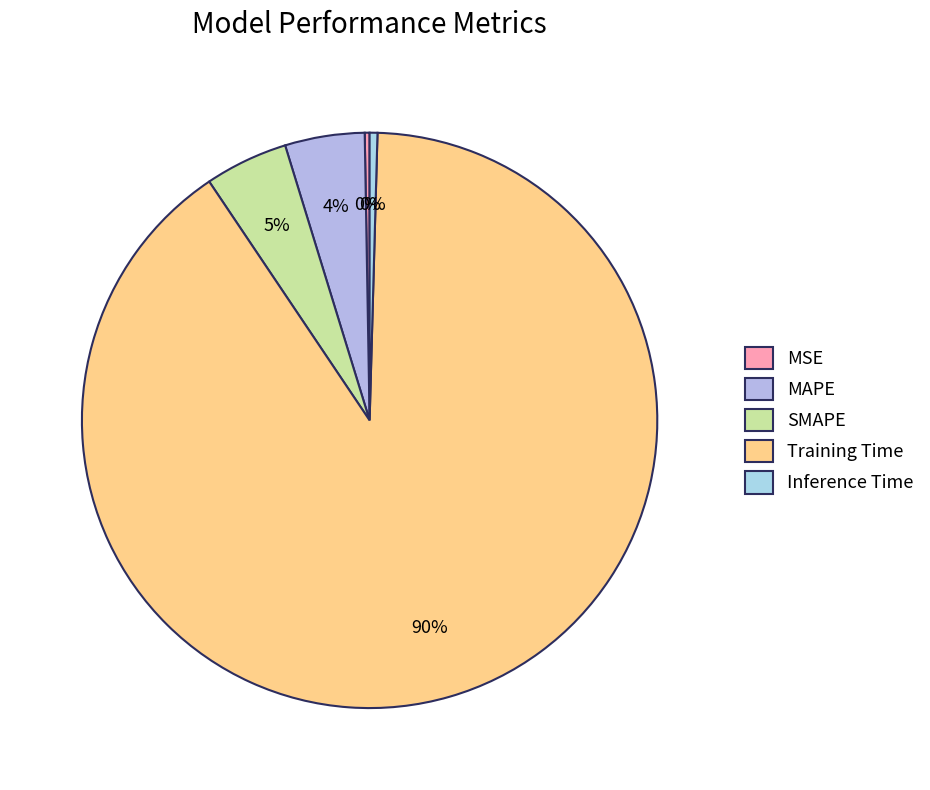

True or false: MSE accounts for 0% of the total.

True